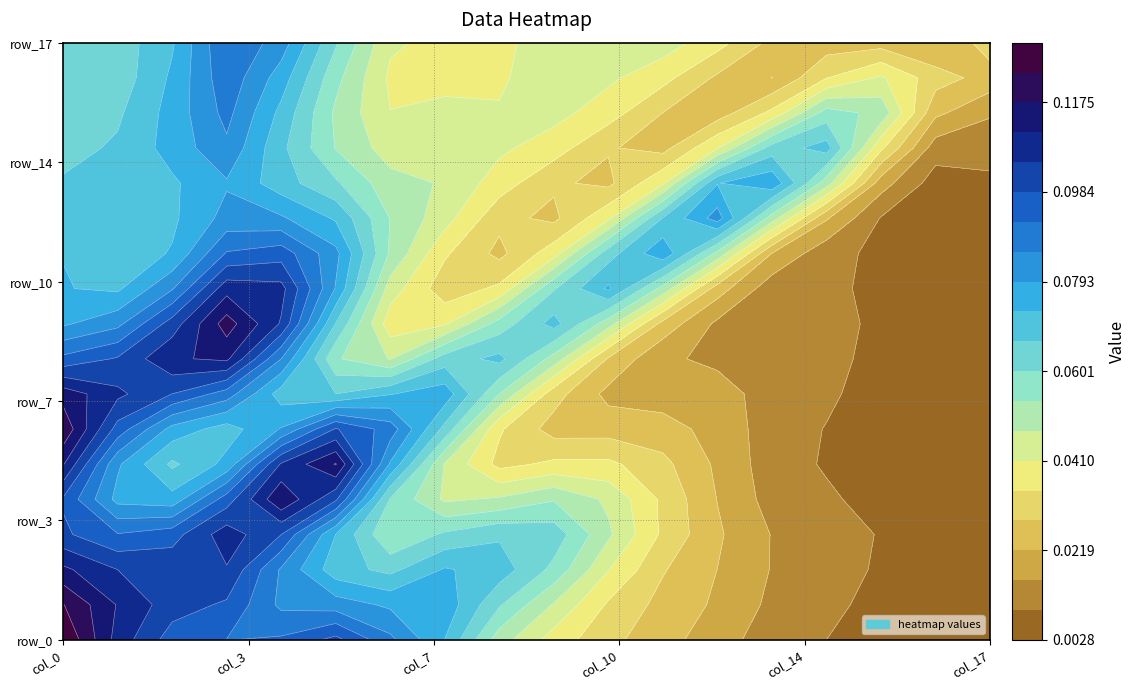

What is the difference between the maximum and minimum values in the row_14 series?

0.1